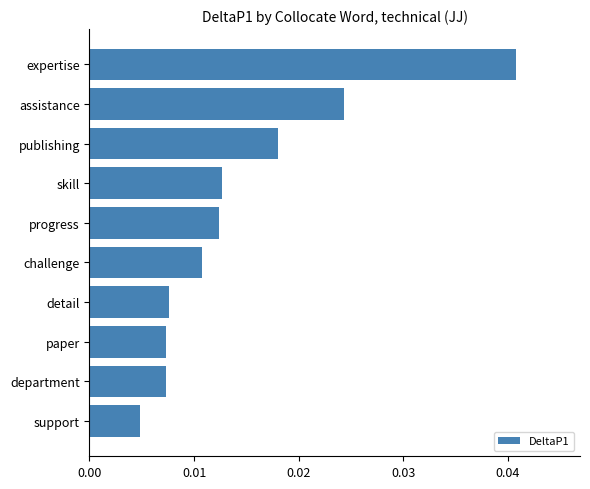

At which category does the chart reach its minimum across all series?

support